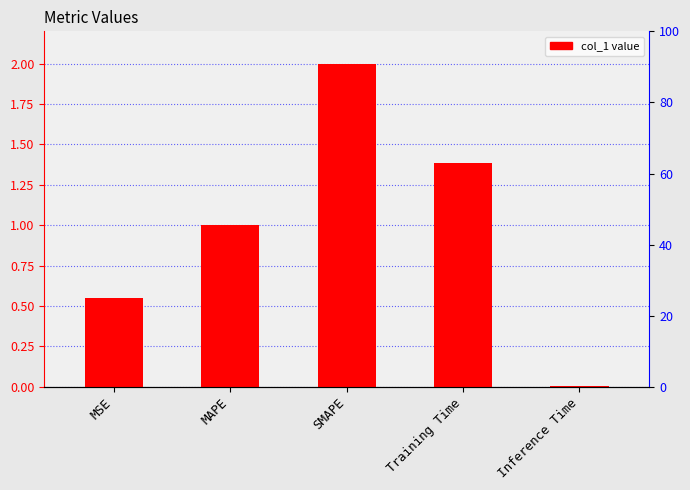

What is the difference between the values at SMAPE and MSE?

1.4